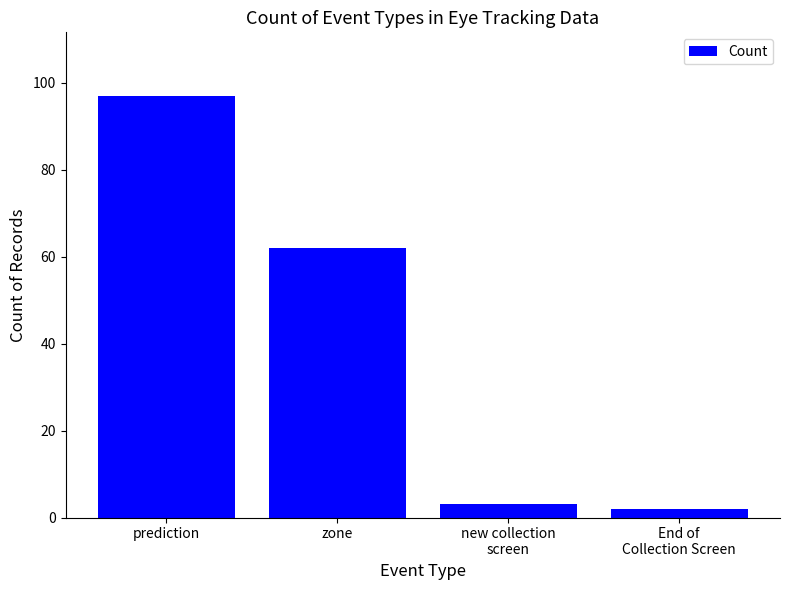

What is the difference between the values at new collection
screen and End of
Collection Screen?

1